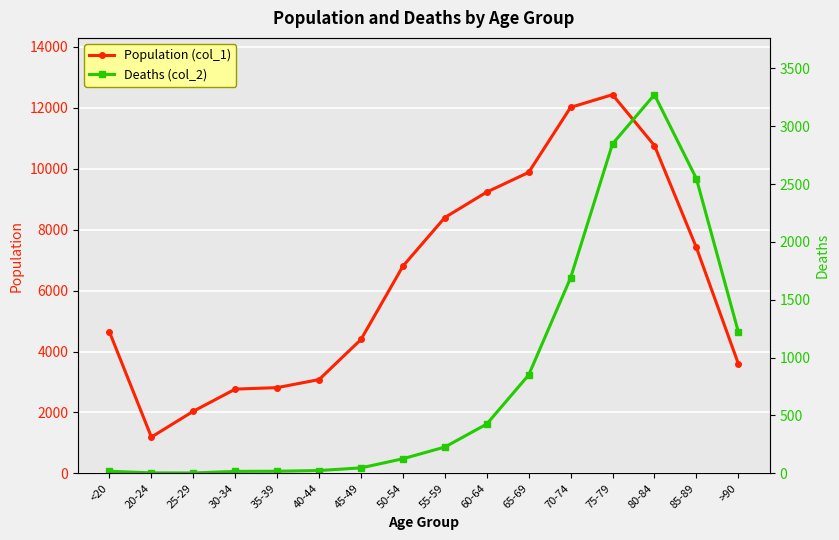

Which category has the lowest value across all series?

25-29